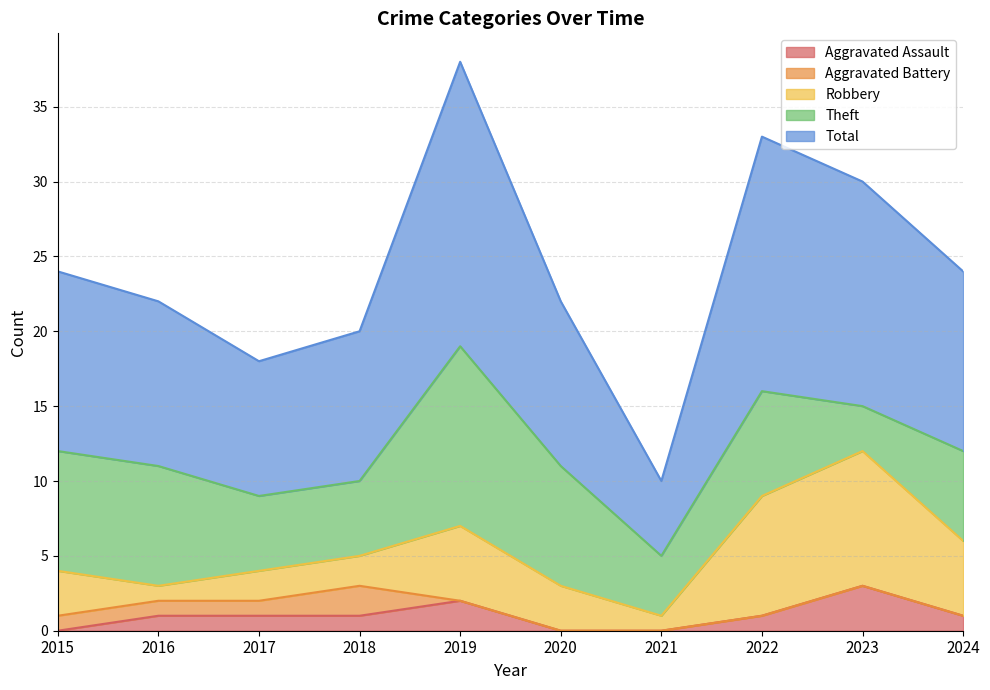

The value of Total at 2015 is 12. True or false?

True